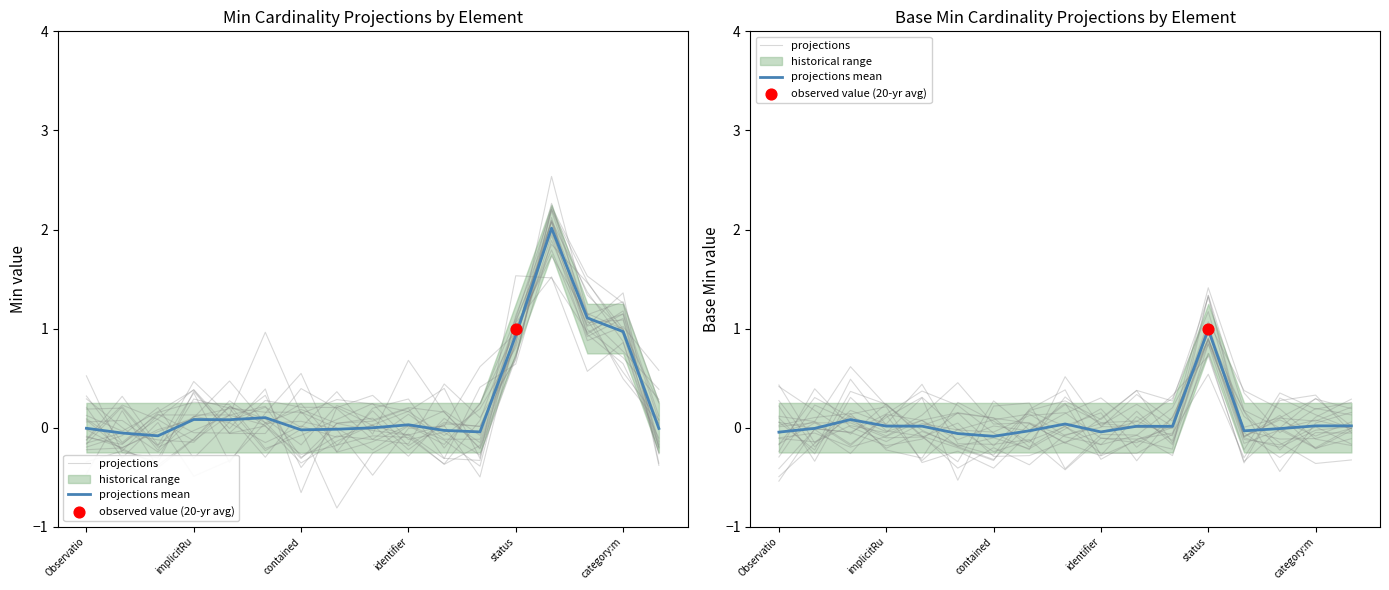

What is the total value across all series at 8?

-0.4